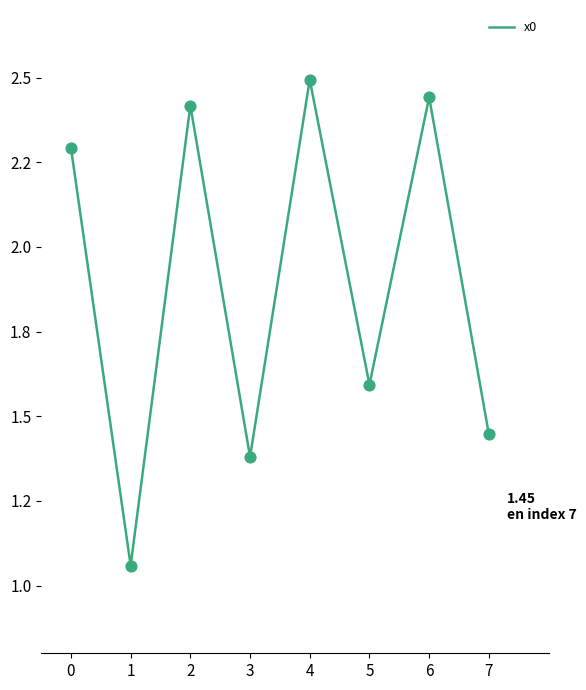

Between 7 and 5, which is larger?

5